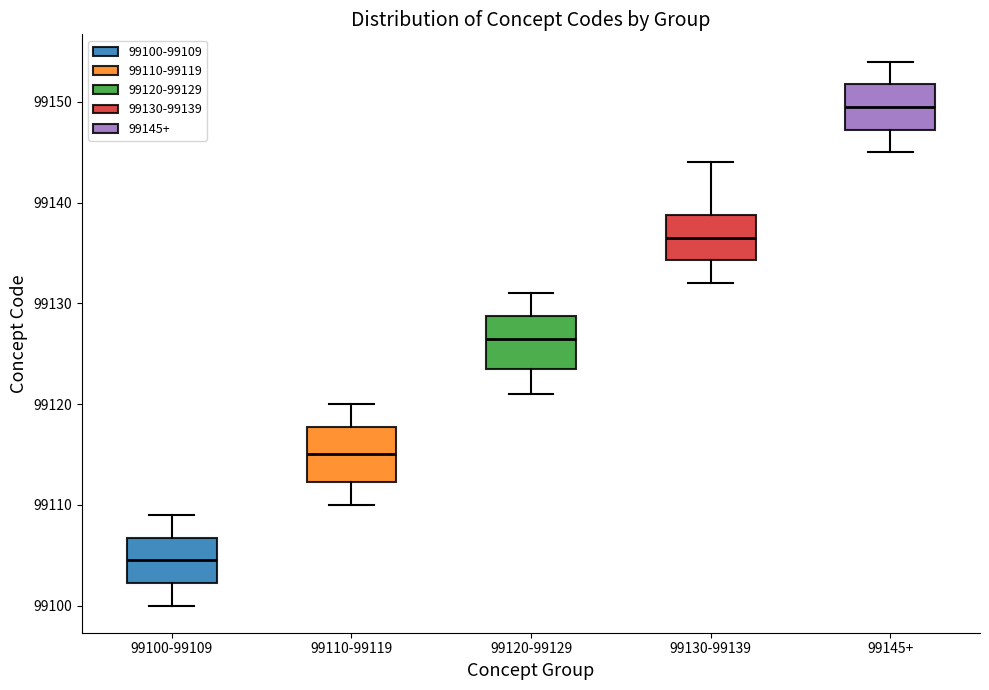

Which box's median line is the lowest?

99100-99109